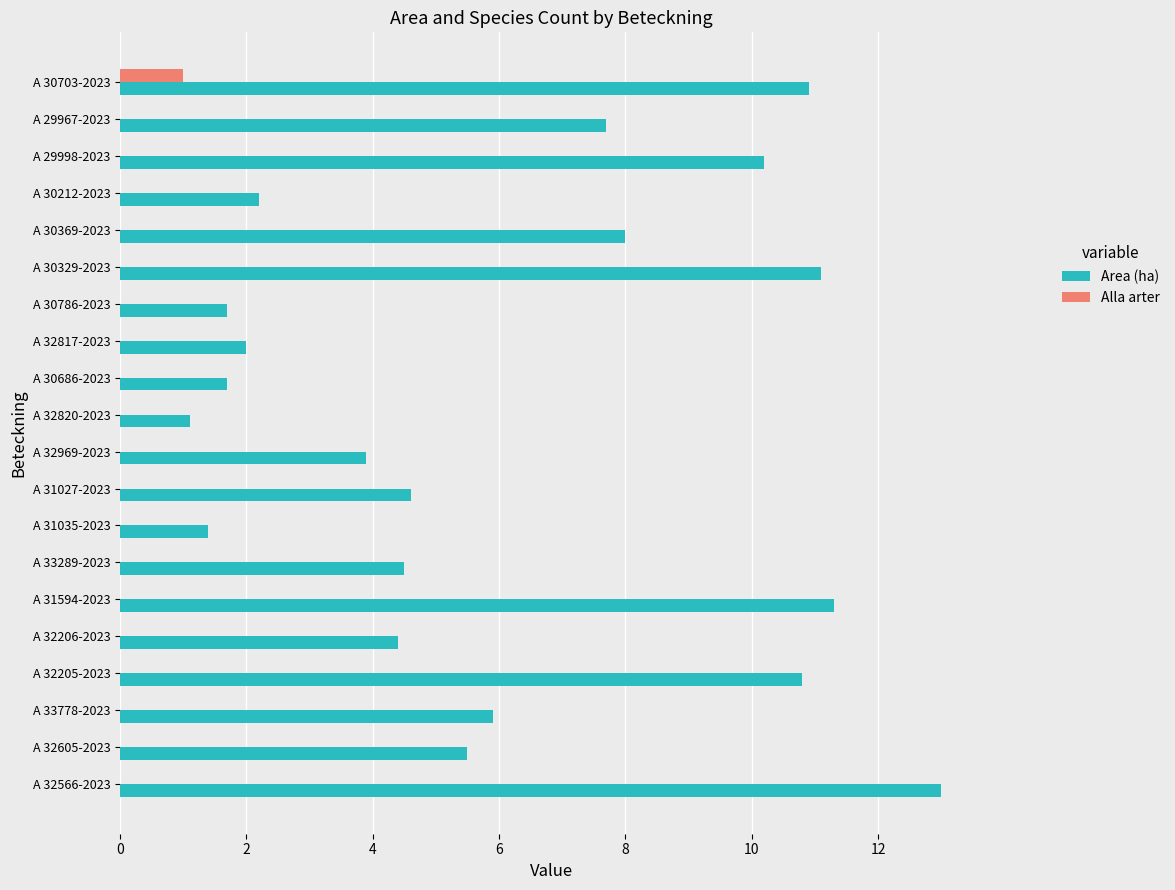

Which category has the highest value in the Alla arter series?

A 30703-2023